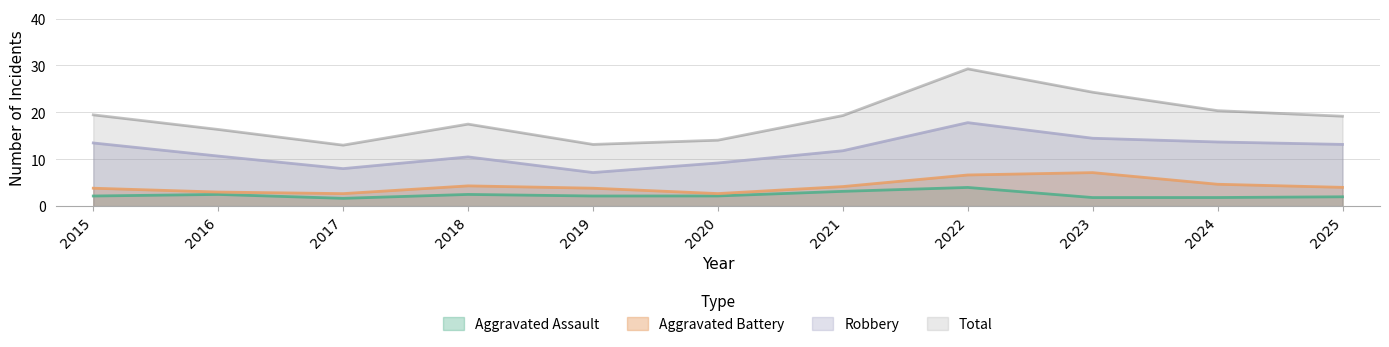

At how many categories does at least one series exceed 13?

9